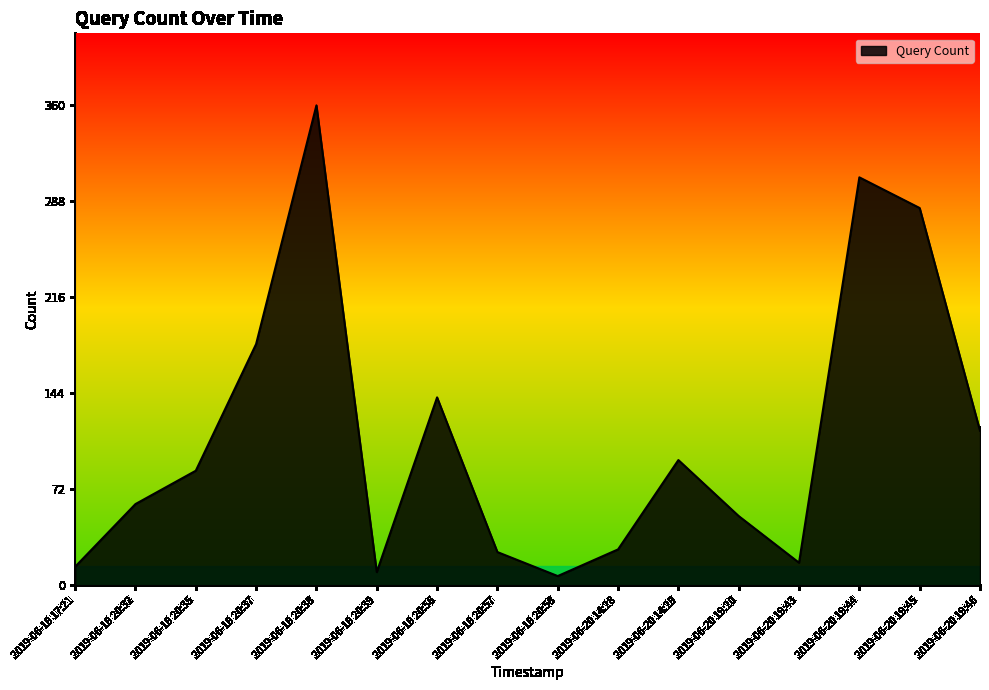

Reading right to left, extract all data points from this chart.

2019-06-20 19:46=116	2019-06-20 19:45=283	2019-06-20 19:44=306	2019-06-20 19:43=17	2019-06-20 19:20=52	2019-06-20 14:29=94	2019-06-20 14:28=27	2019-06-19 20:58=7	2019-06-19 20:57=25	2019-06-19 20:56=141	2019-06-19 20:39=10	2019-06-19 20:38=360	2019-06-19 20:37=181	2019-06-19 20:35=86	2019-06-19 20:32=61	2019-06-19 17:21=14